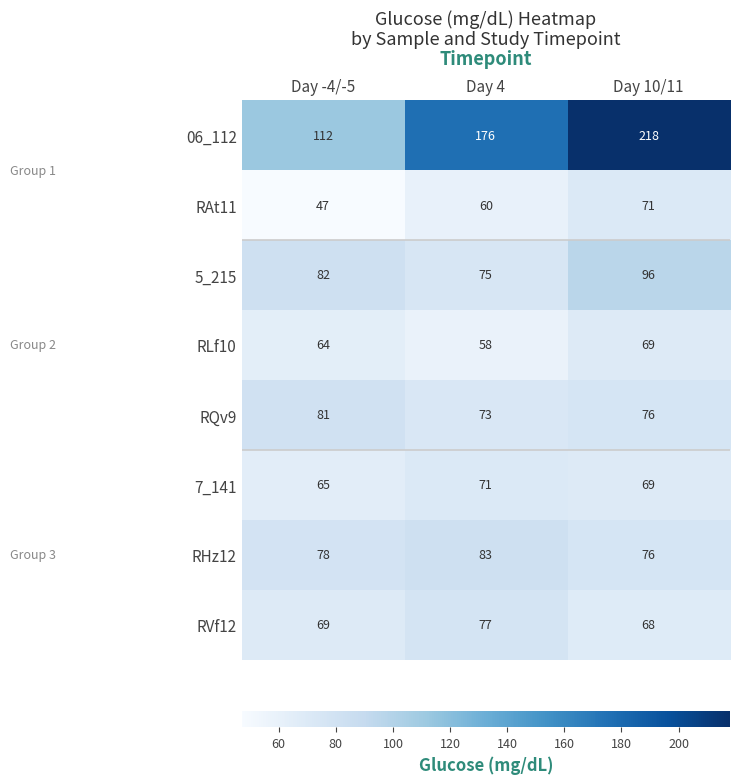

What is the sum of the RHz12 values at Day -4/-5 and Day 10/11?

154